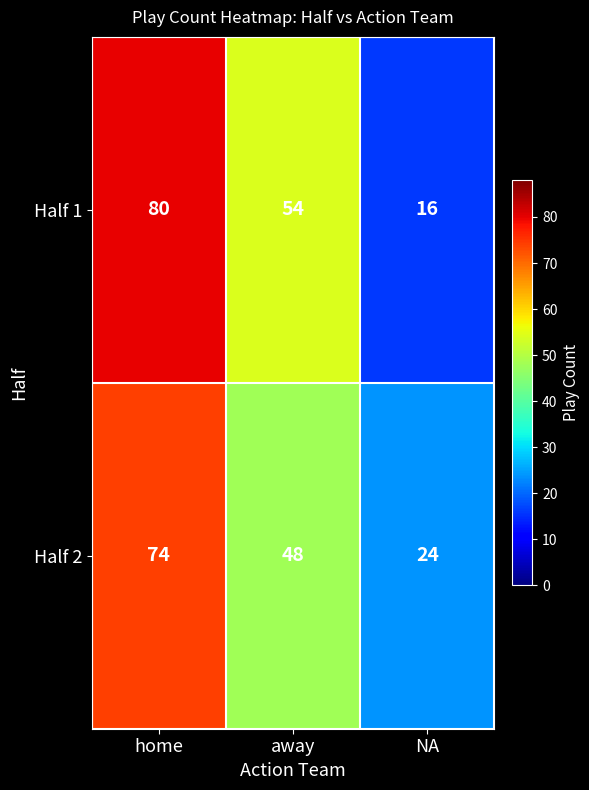

What is the sum of all Half 2 values?

146